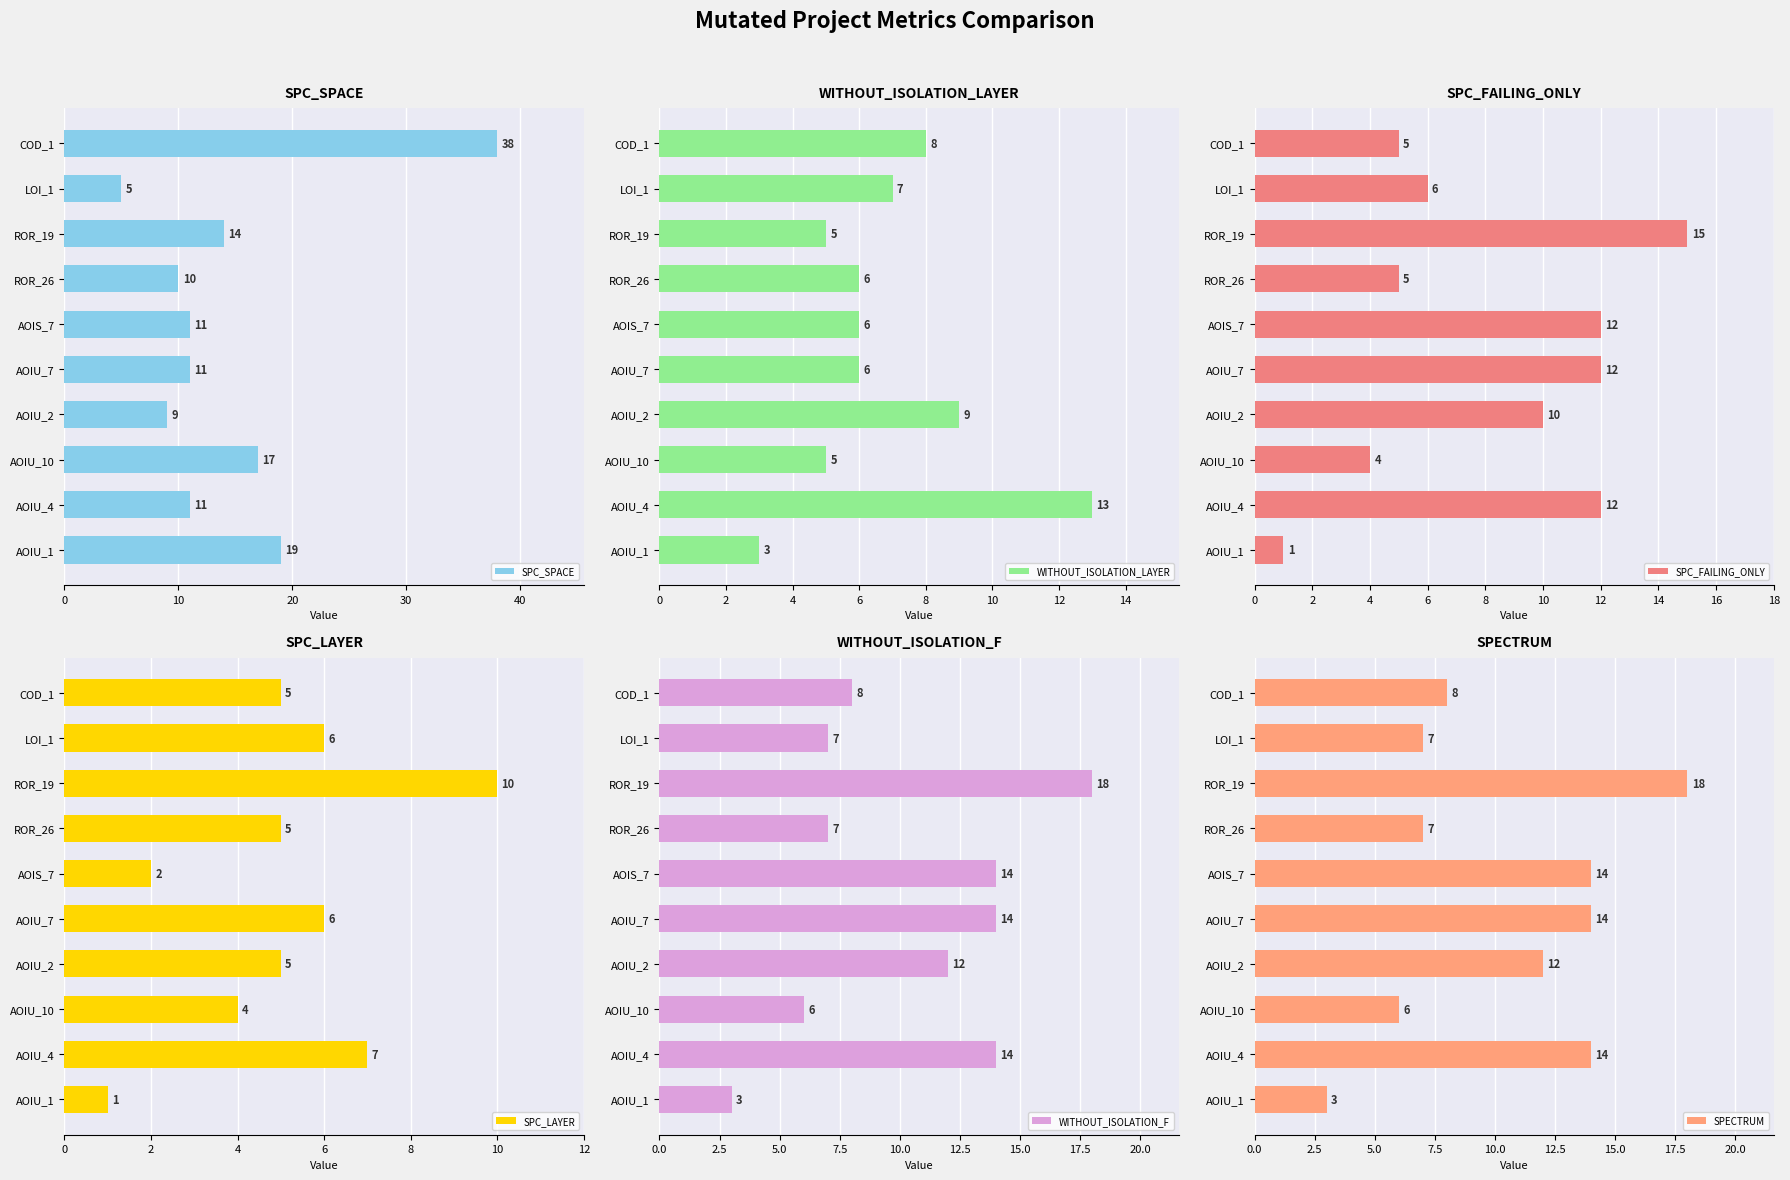

List the series in order of their peak value, highest first.

SPC_SPACE, WITHOUT_ISOLATION_F, SPECTRUM, SPC_FAILING_ONLY, WITHOUT_ISOLATION_LAYER, SPC_LAYER